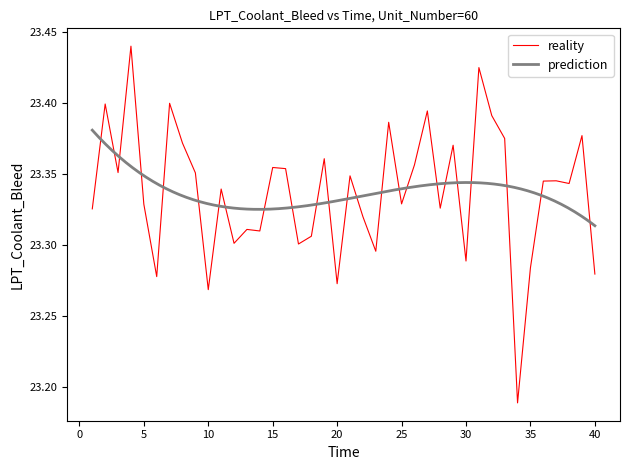

Reading left to right, extract all data points from this chart.

1=23.3	2=23.4	3=23.4	4=23.4	5=23.3	6=23.3	7=23.4	8=23.4	9=23.4	10=23.3	11=23.3	12=23.3	13=23.3	14=23.3	15=23.4	16=23.4	17=23.3	18=23.3	19=23.4	20=23.3	21=23.3	22=23.3	23=23.3	24=23.4	25=23.3	26=23.4	27=23.4	28=23.3	29=23.4	30=23.3	31=23.4	32=23.4	33=23.4	34=23.2	35=23.3	36=23.3	37=23.3	38=23.3	39=23.4	40=23.3